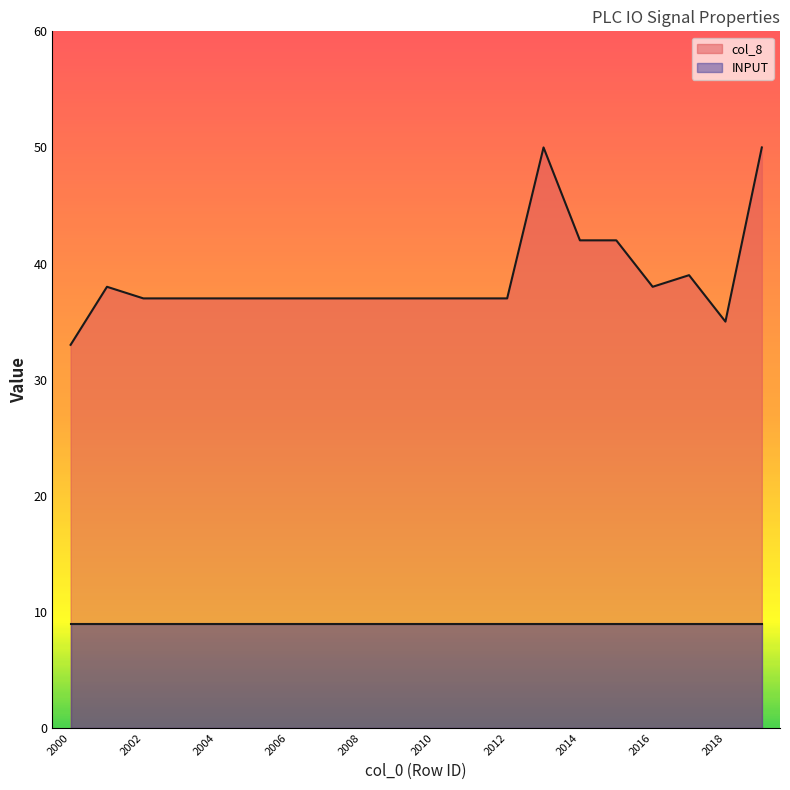

What is the greatest value displayed?

50